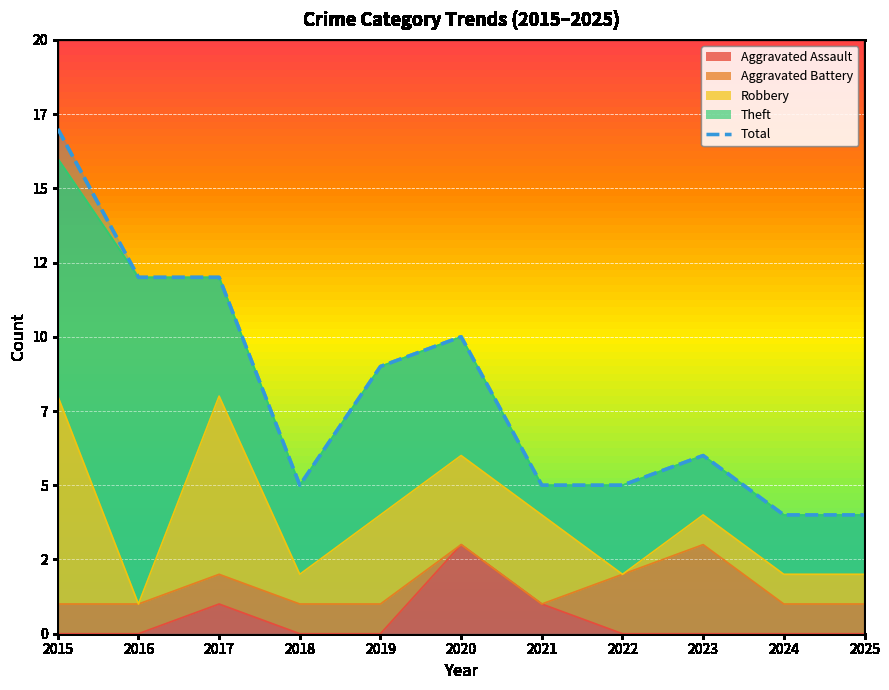

Reading left to right, extract all data points from this chart.

17	12	12	5	9	10	5	5	6	4	4